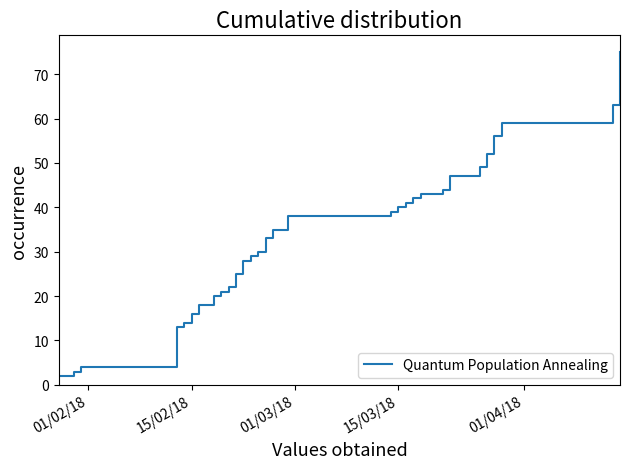

What is the maximum value shown in the chart?

75